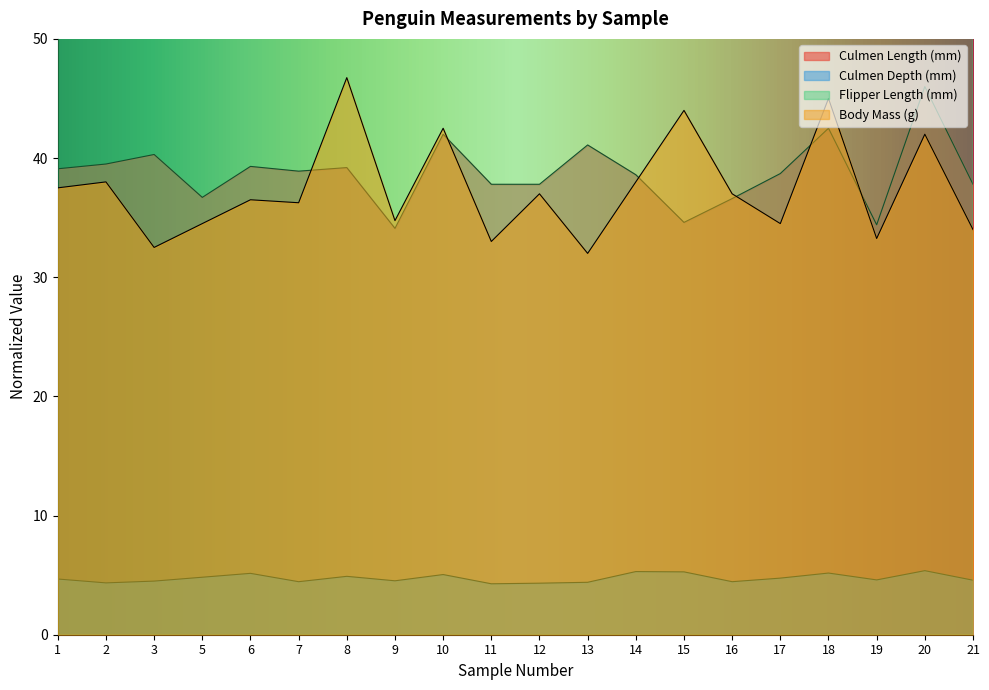

How many values in the Culmen Length (mm) series are below 38?

8